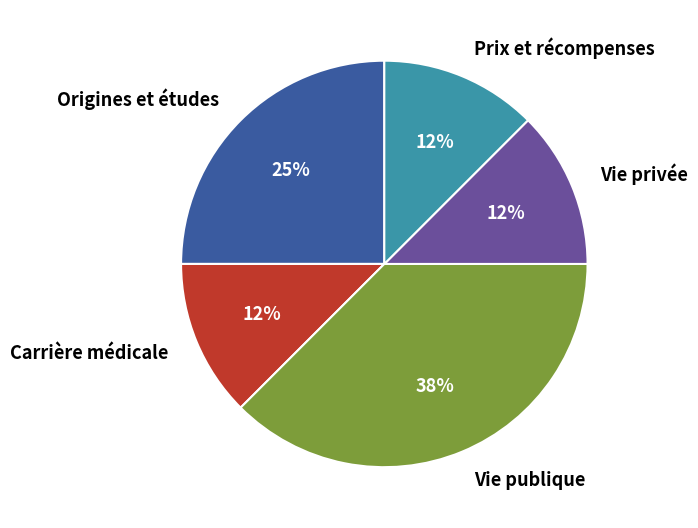

The Vie privée slice represents 27% of the pie. True or false?

False